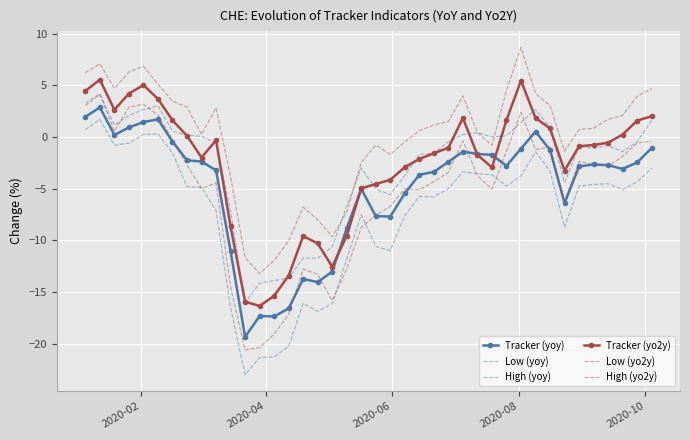

Which series has the widest spread of values?

Low (yo2y)